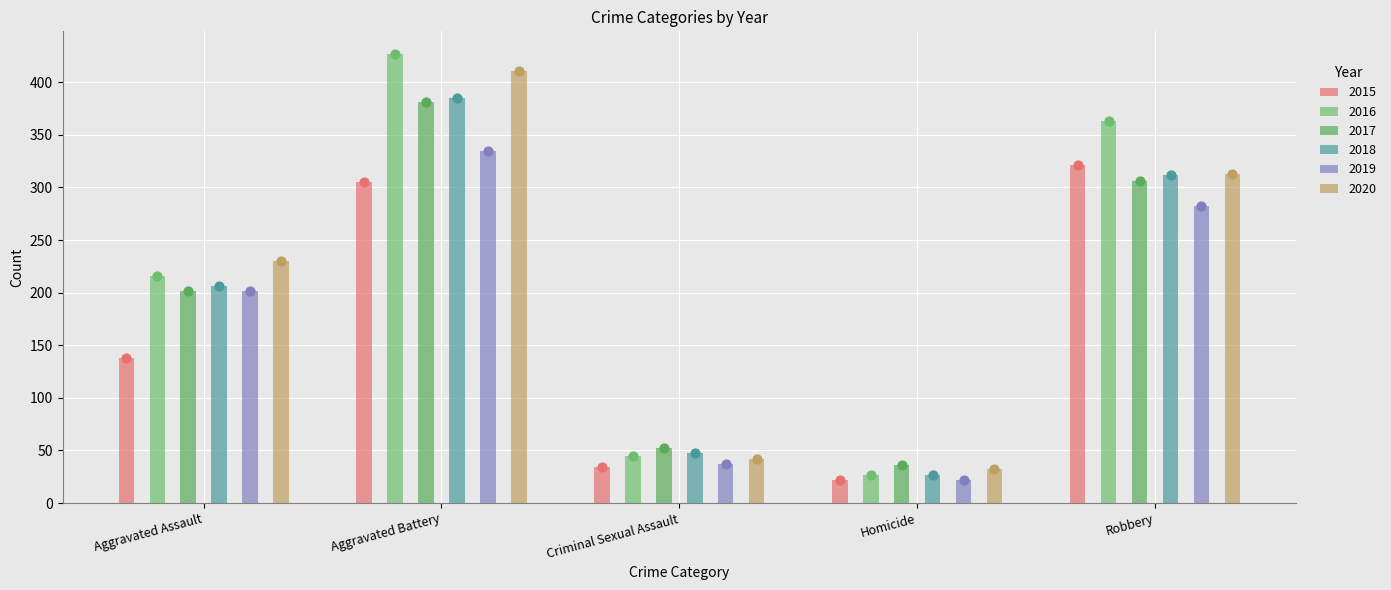

Which series contains the highest Y value?

2016